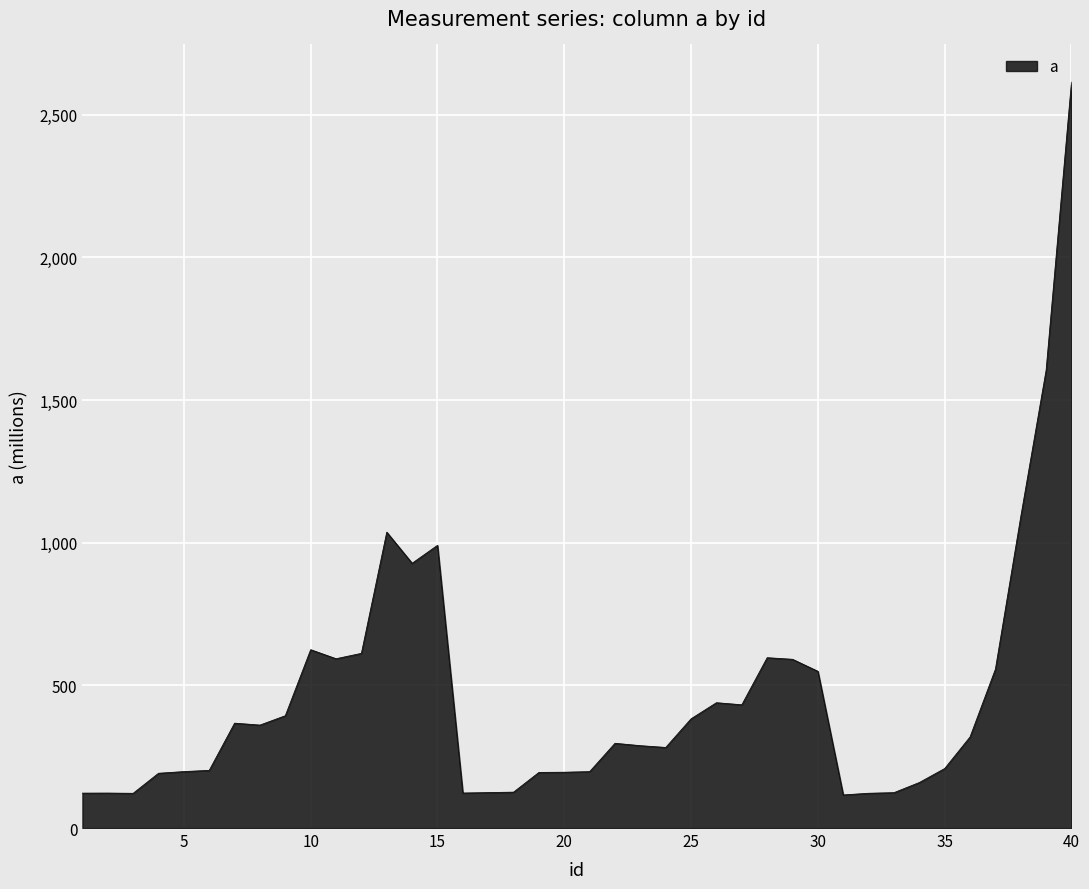

What is the sum of all values?

18601.3